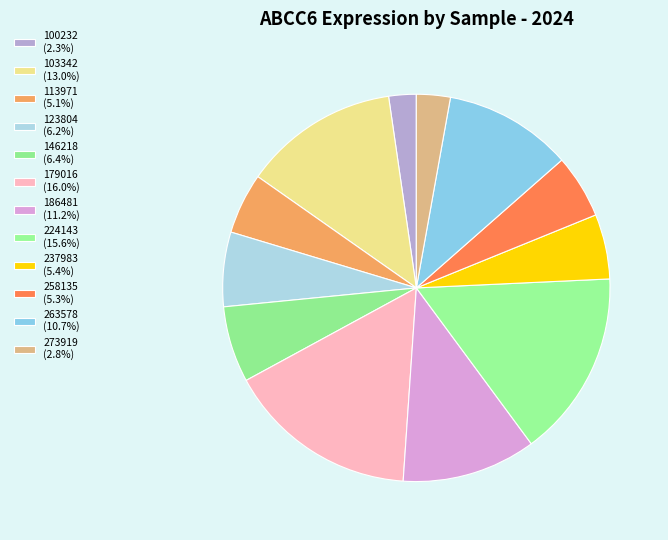

Rank the categories by value from highest to lowest.

179016, 224143, 103342, 186481, 263578, 146218, 123804, 237983, 258135, 113971, 273919, 100232